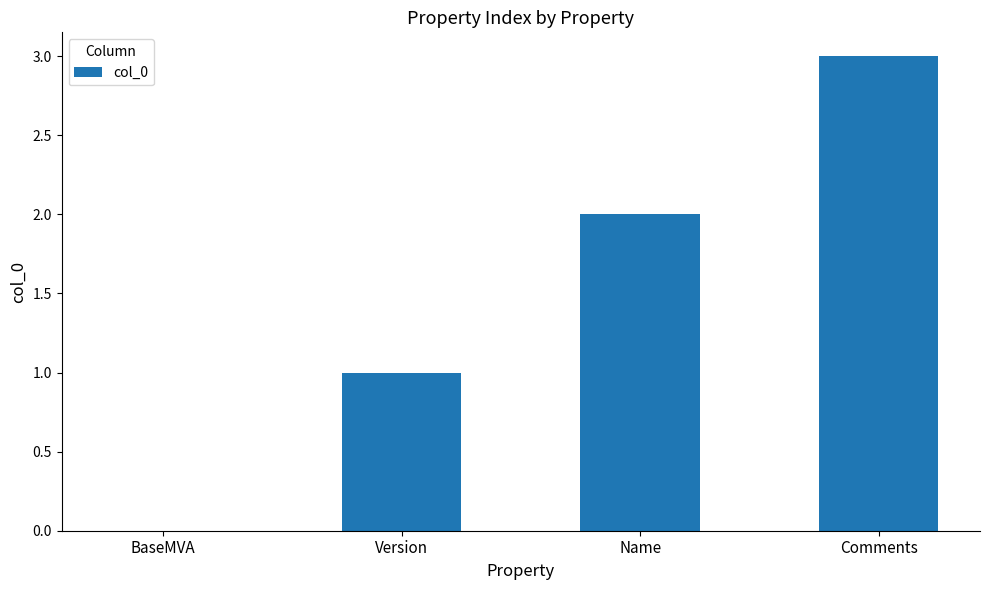

How many data points does each series have?

4